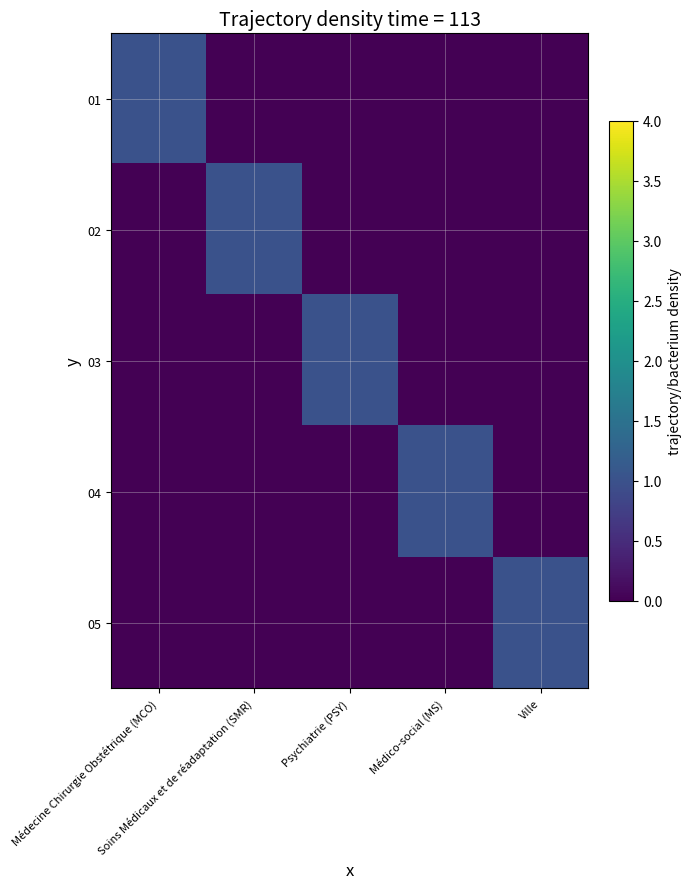

At which category does the chart reach its minimum across all series?

Soins Médicaux et de réadaptation (SMR)